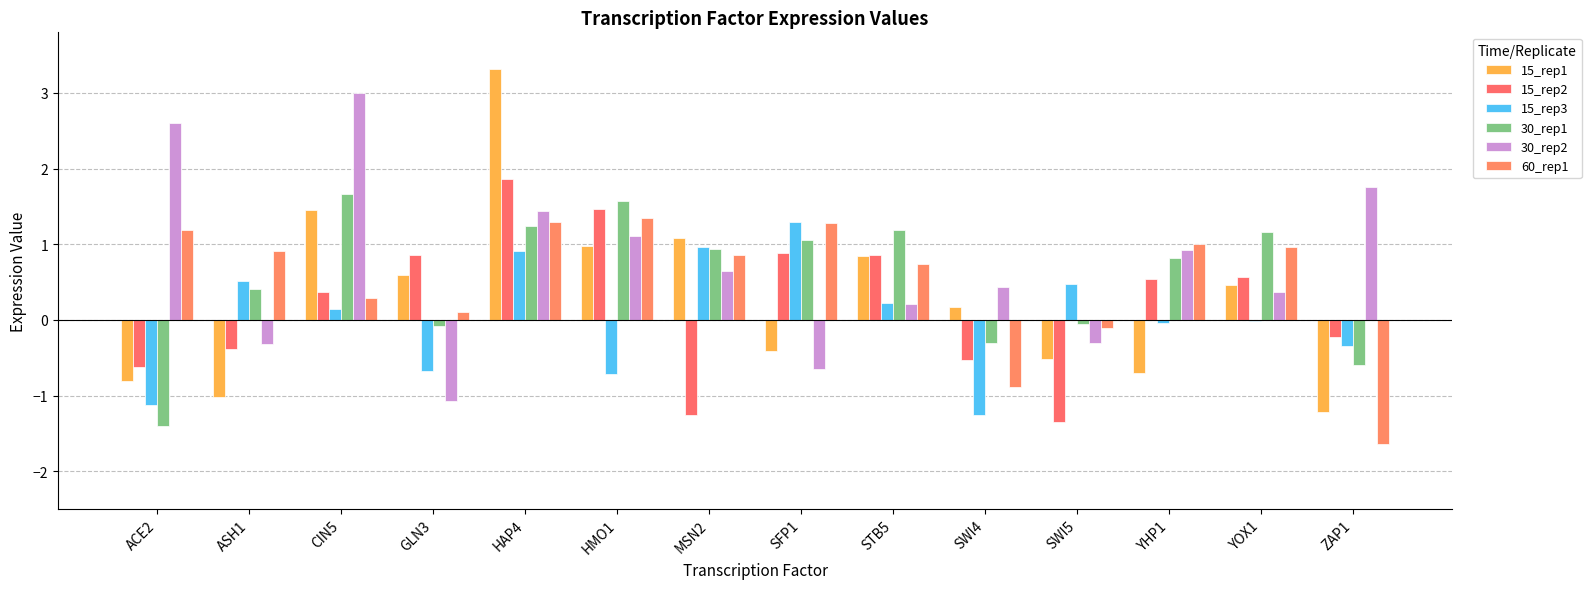

List the series in order of their peak value, lowest first.

15_rep3, 60_rep1, 30_rep1, 15_rep2, 30_rep2, 15_rep1